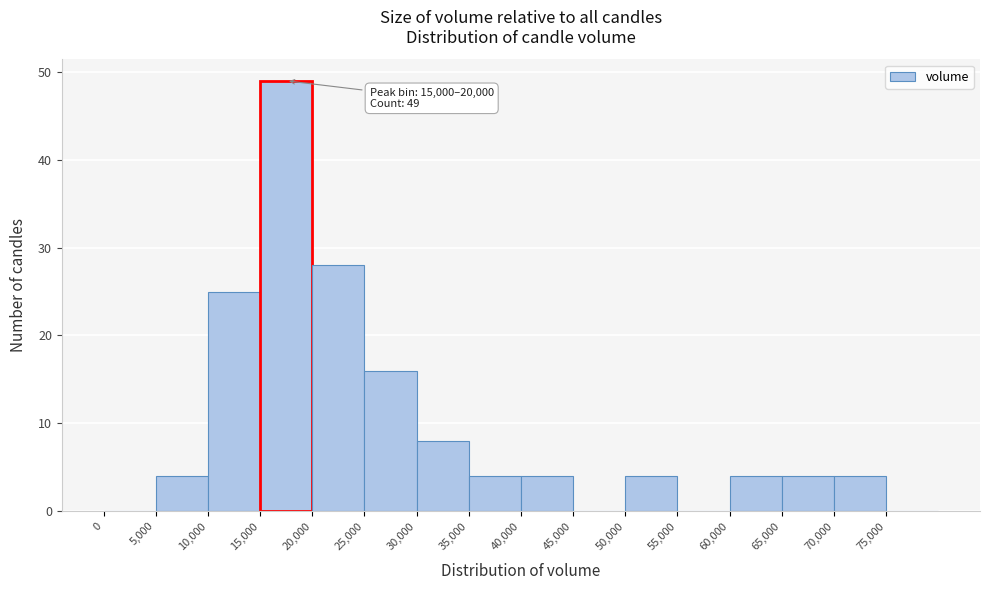

Which range on the x-axis has the tallest bar?

15000 to 20000